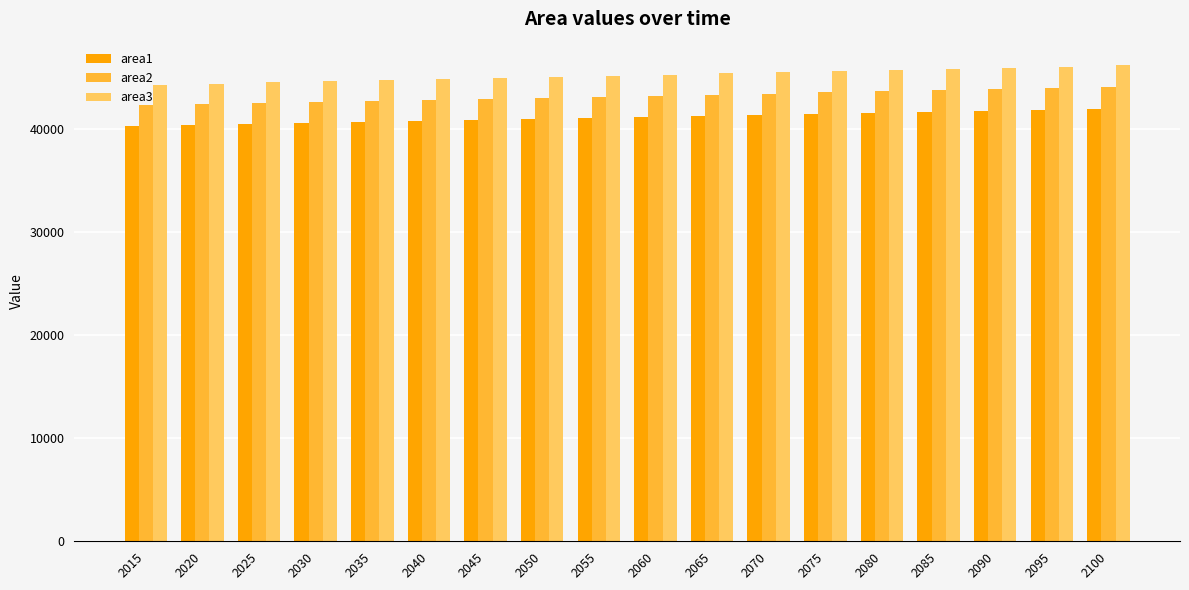

What is the spread (max minus min) of values at 2055?

4110